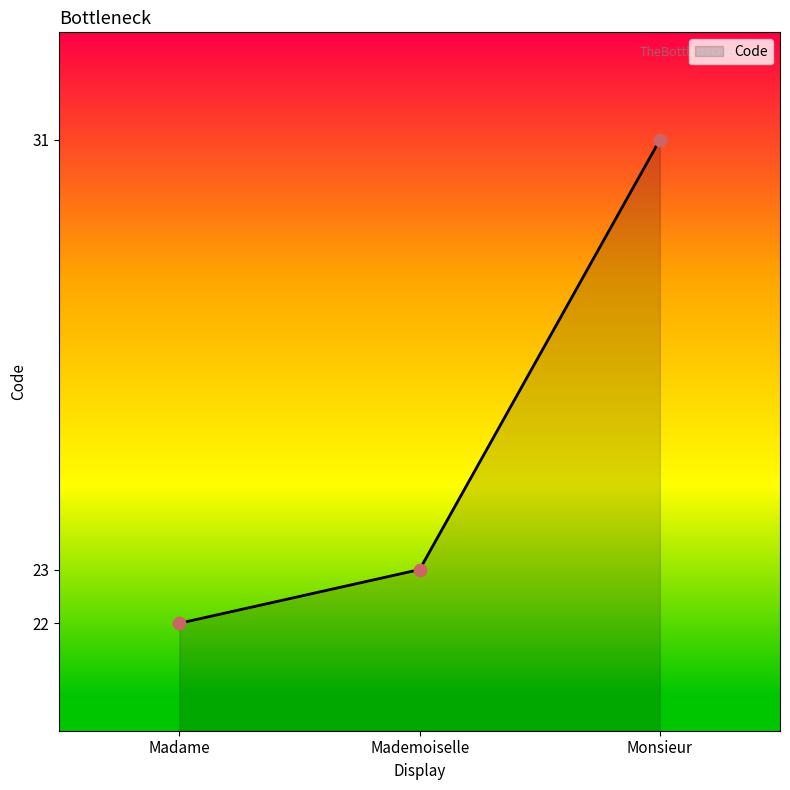

Between Madame and Monsieur, which is larger?

Monsieur